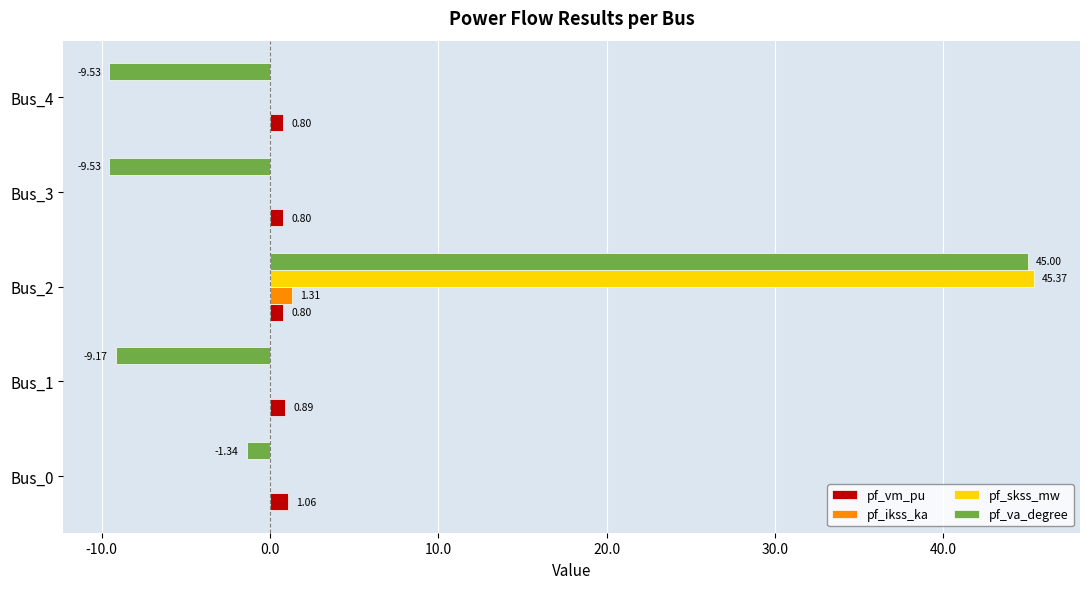

How many values in pf_va_degree are above zero?

1